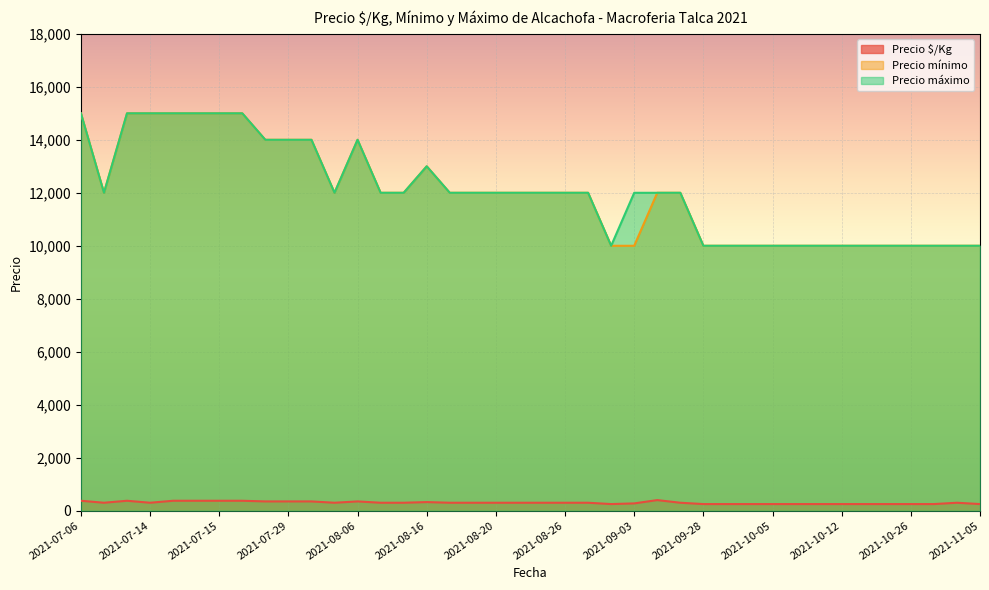

The value of Precio mínimo at 2021-10-12 is 10000. True or false?

True